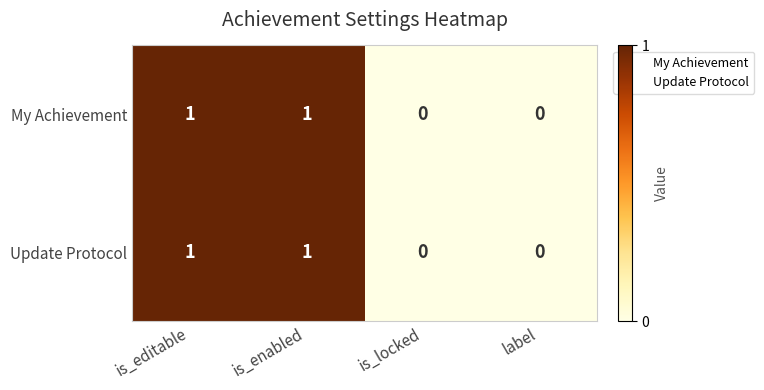

True or false: My Achievement has a value of 1 at is_editable.

True